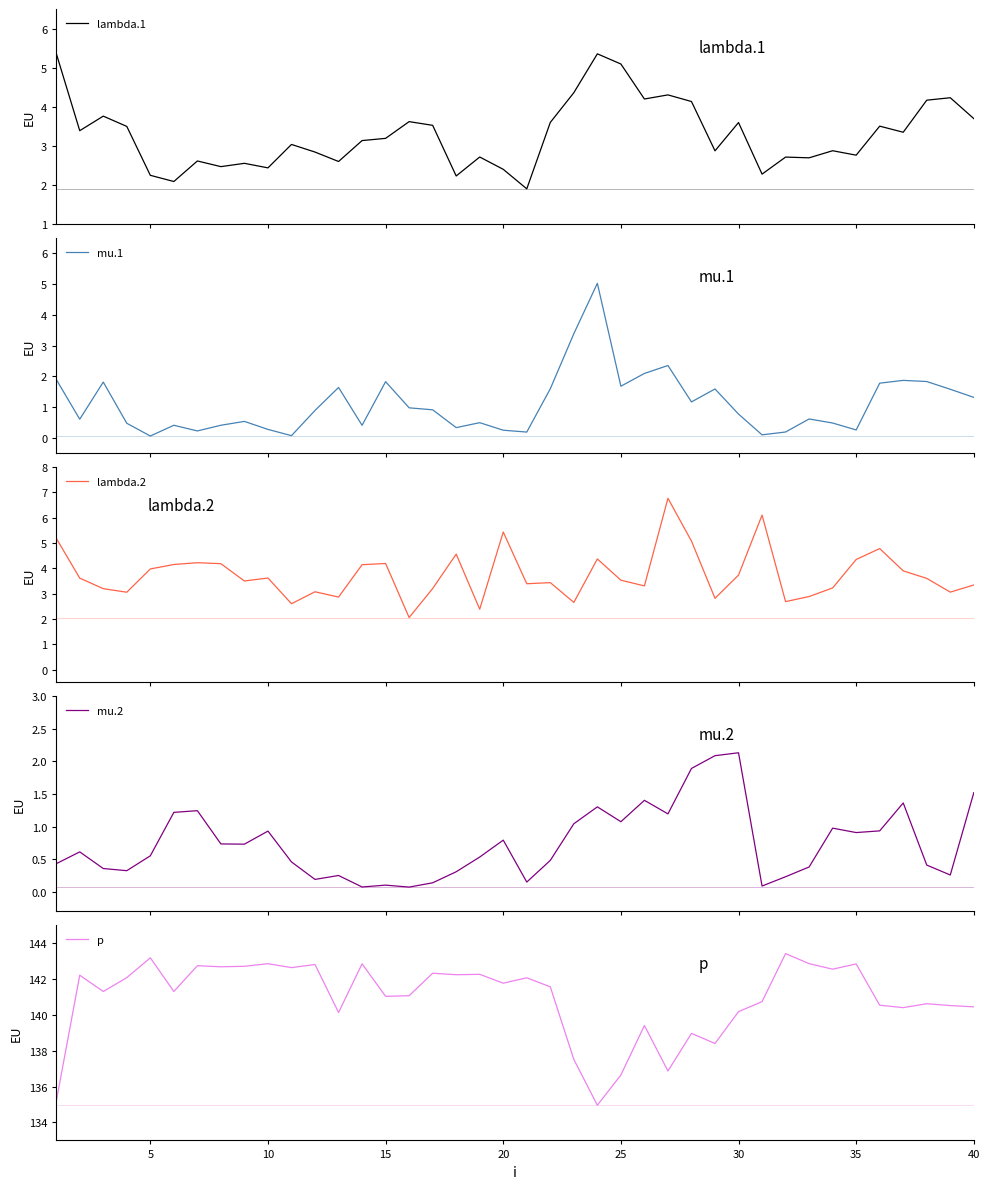

At how many categories does at least one series exceed 75?

40